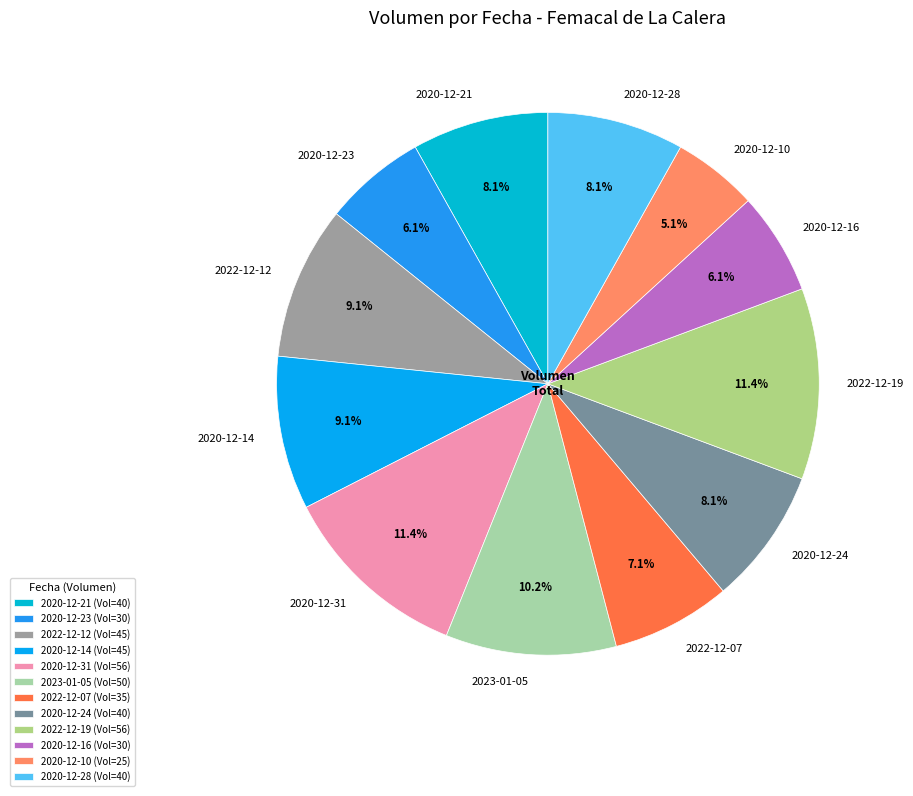

Does any single category account for the majority?

No